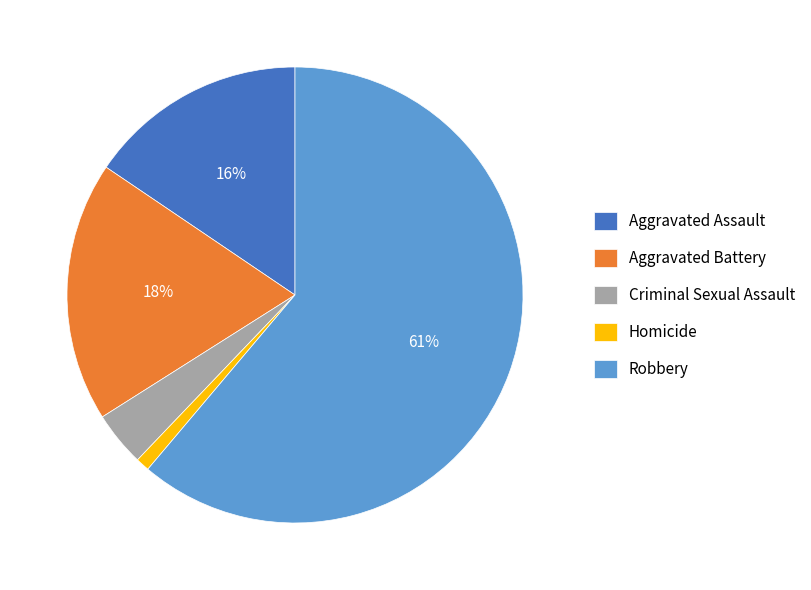

To the nearest percent, what percentage of the pie is Homicide?

1%